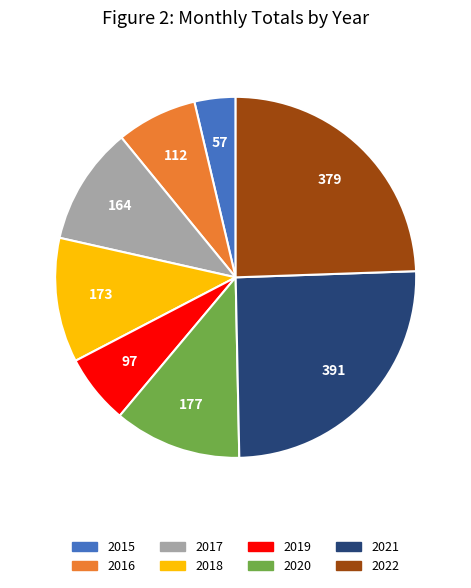

Does 2021 account for over 50% of the chart?

No